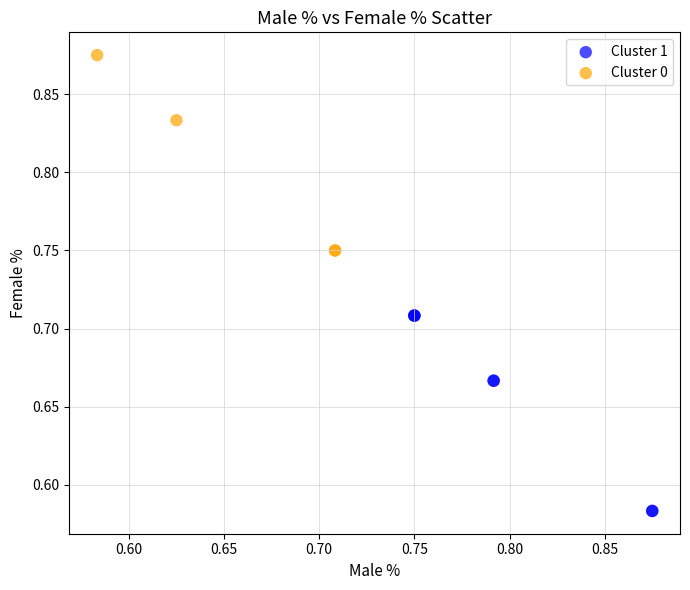

Which series contains the highest Y value?

Cluster 0